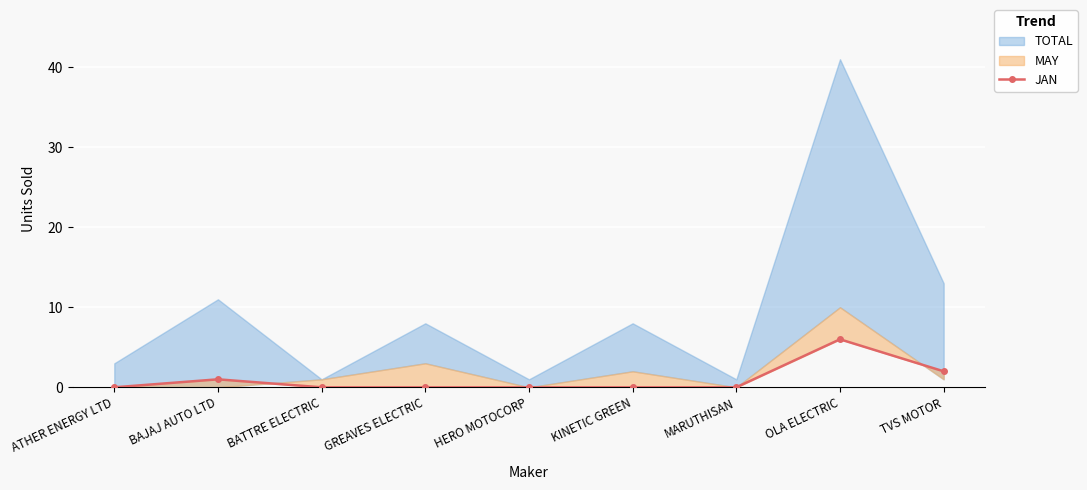

The value at ATHER ENERGY LTD is -3. True or false?

False